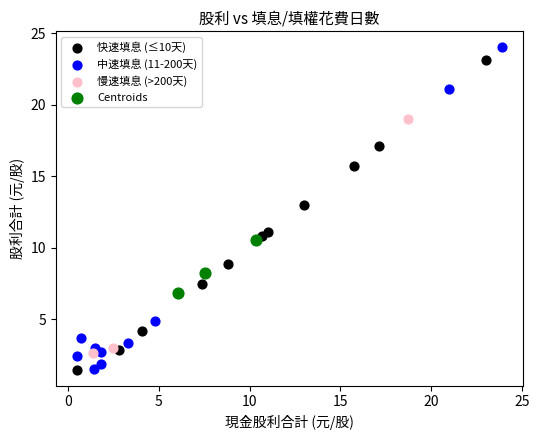

Which series contains the highest Y value?

中速填息 (11-200天)